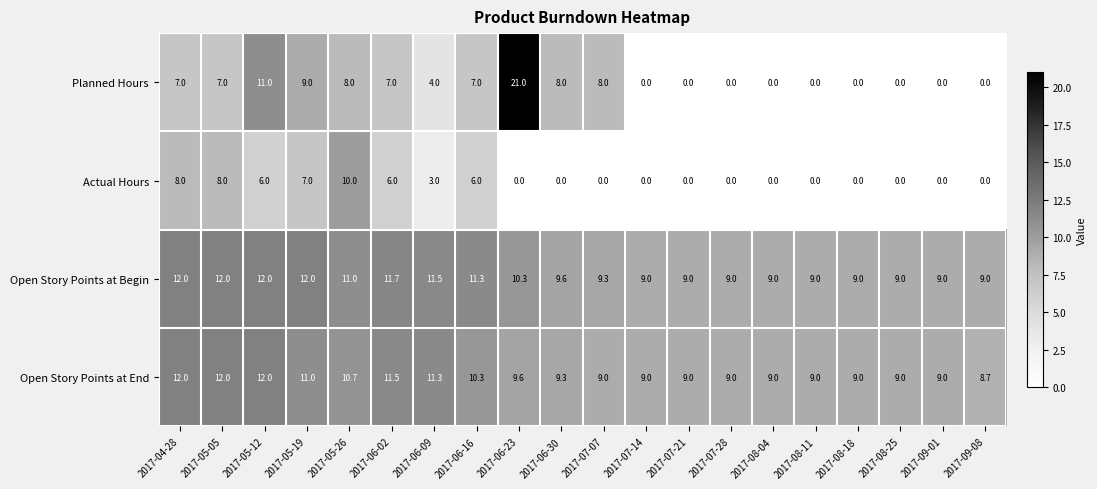

What is the sum of all Actual Hours values?

54.0